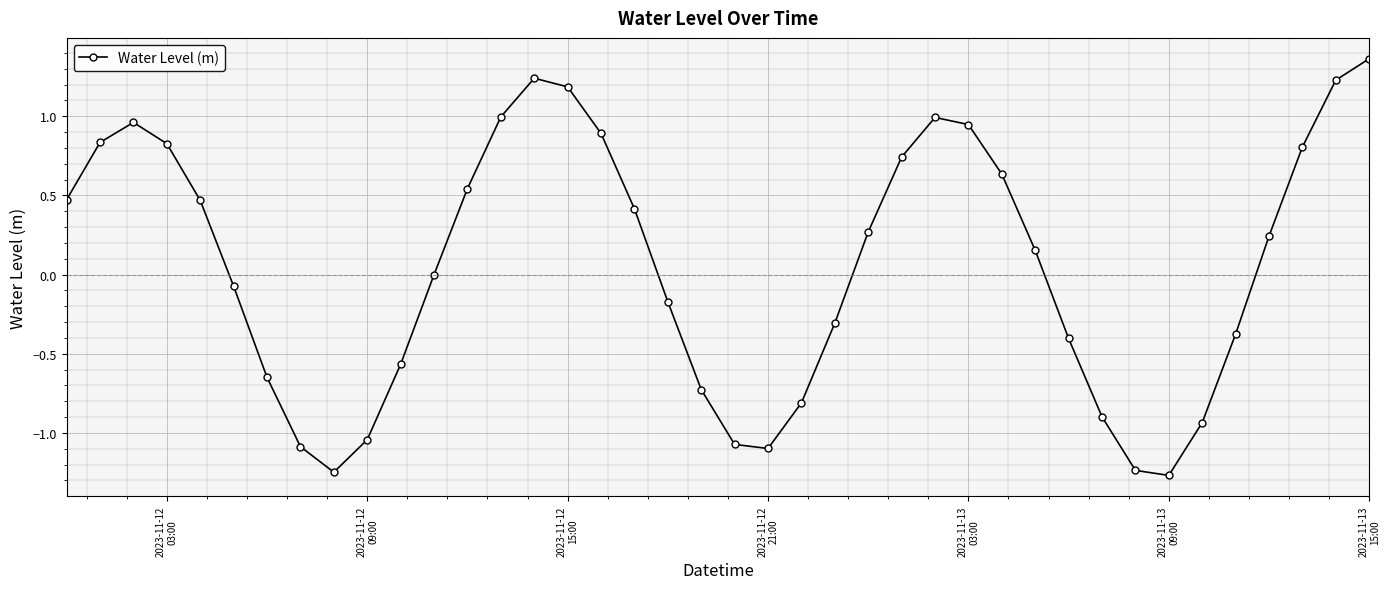

True or false: there are more than 2 points higher than both neighbors.

True